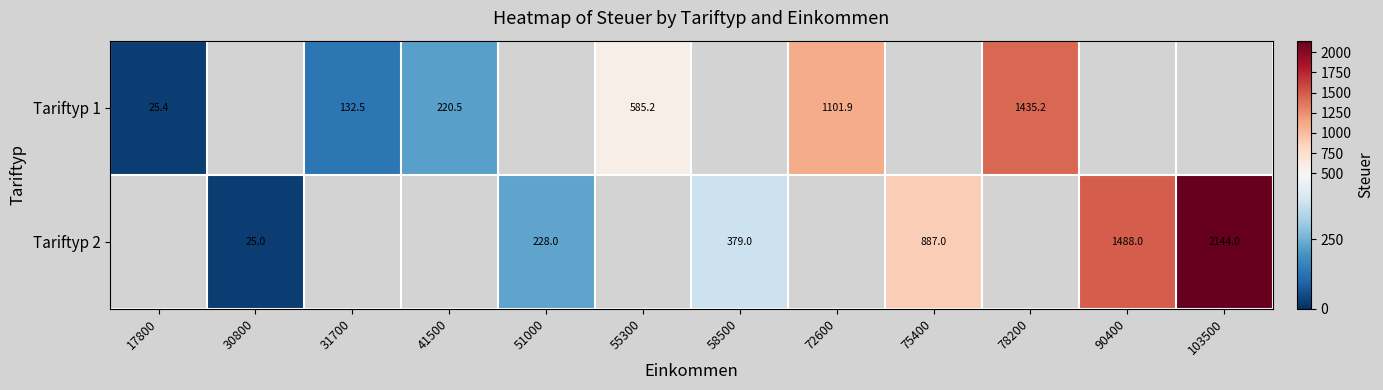

What is the maximum value for row_0?

1435.2